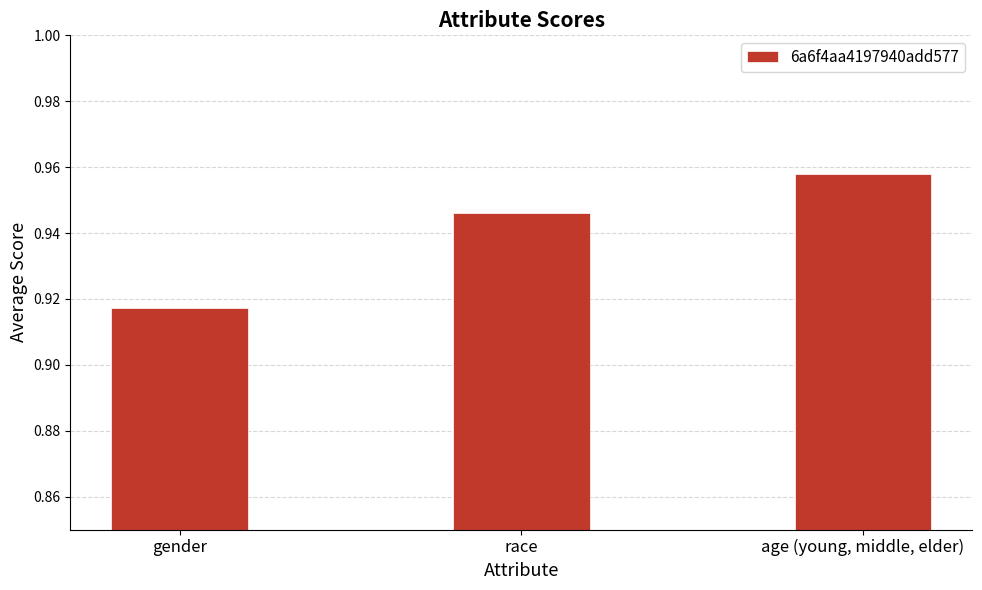

True or false: the data shows 1.6 at age (young, middle, elder).

False